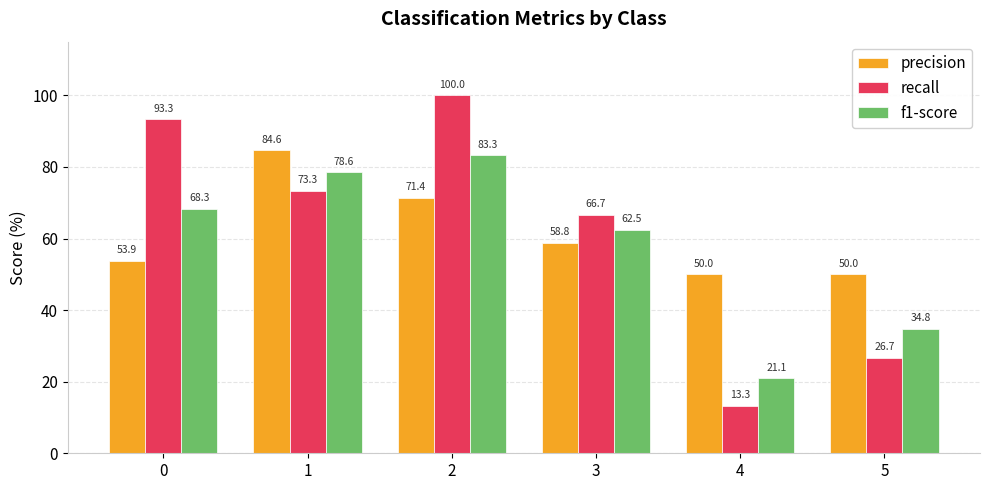

What is the difference between the second highest and second lowest values in the precision series?

21.4